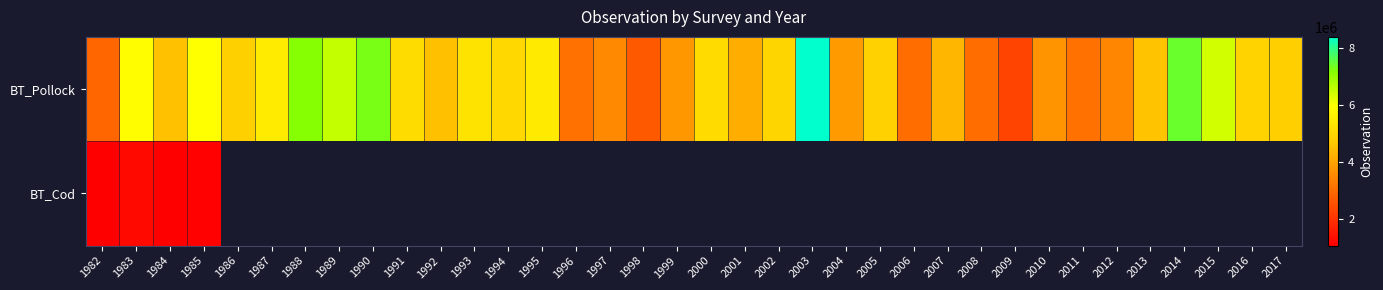

Is the value of BT_Cod at 2000 greater than the value of BT_Pollock at 1998?

No